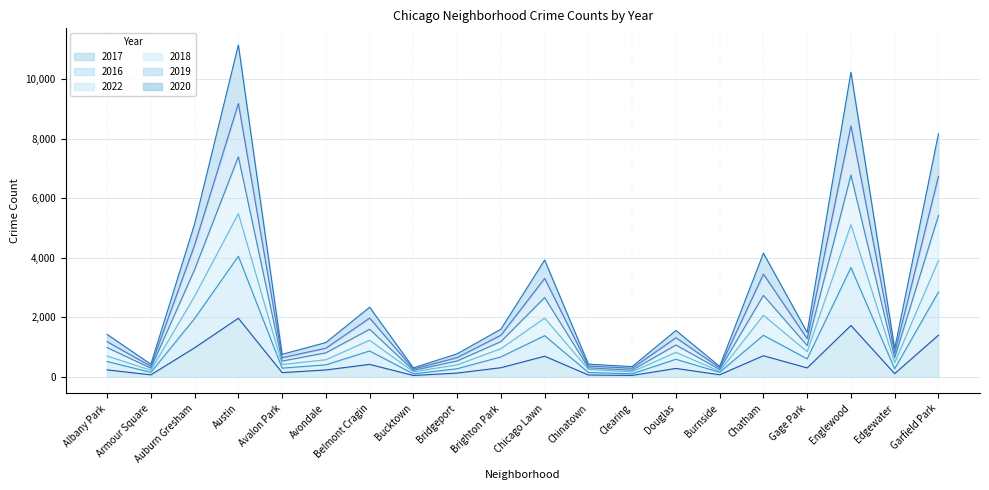

Which series has the largest total across all categories?

2018